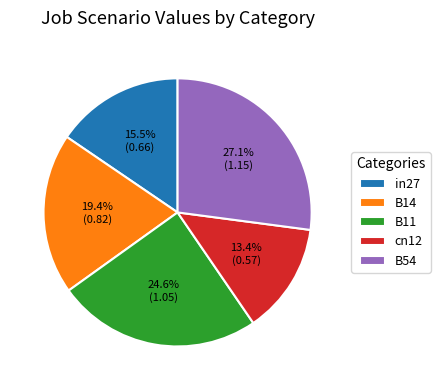

True or false: B54 accounts for 27% of the total.

True